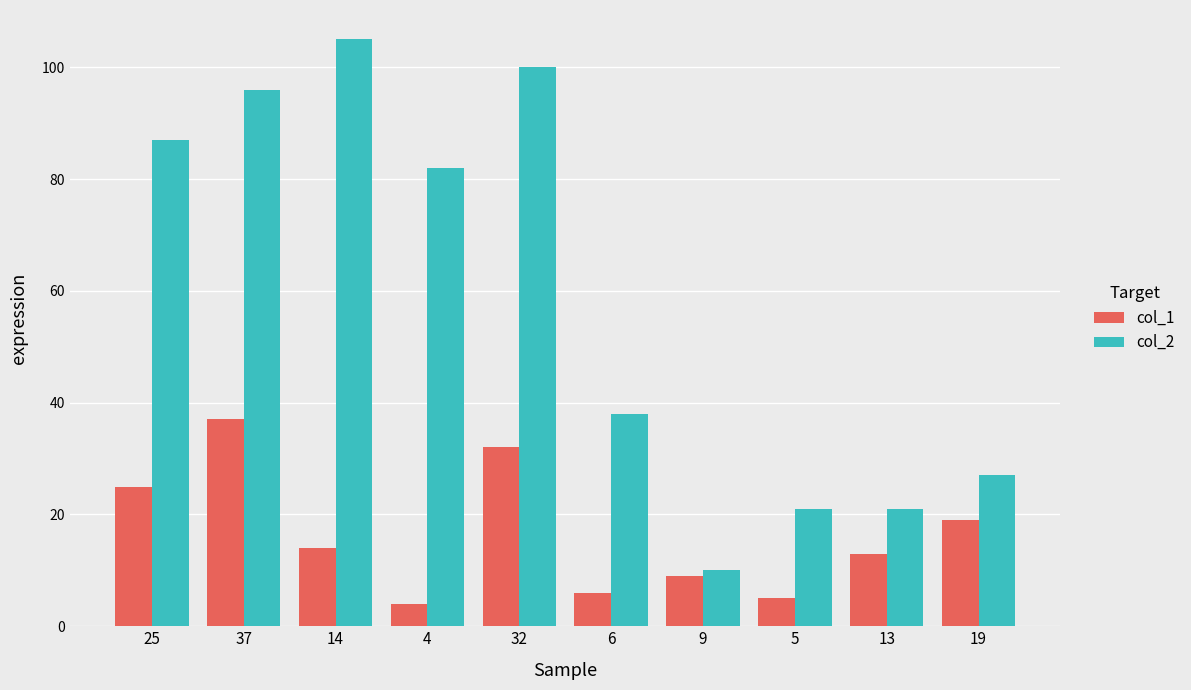

Which category has the highest value in the col_1 series?

37